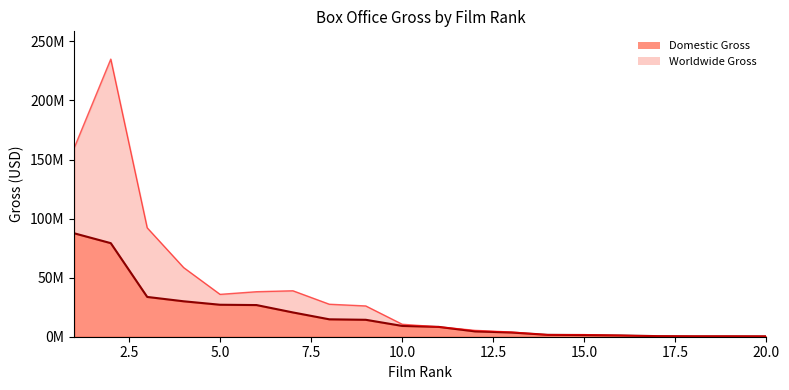

Is it true that Worldwide Gross Line equals 142575 at 18?

False